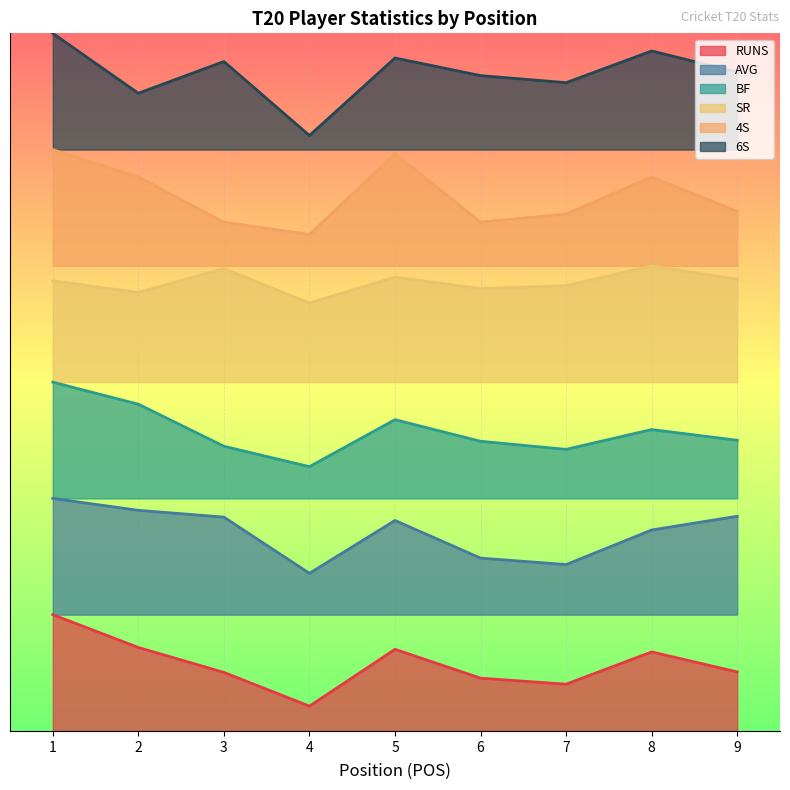

The value of 4S at 8 is 437.7. True or false?

False